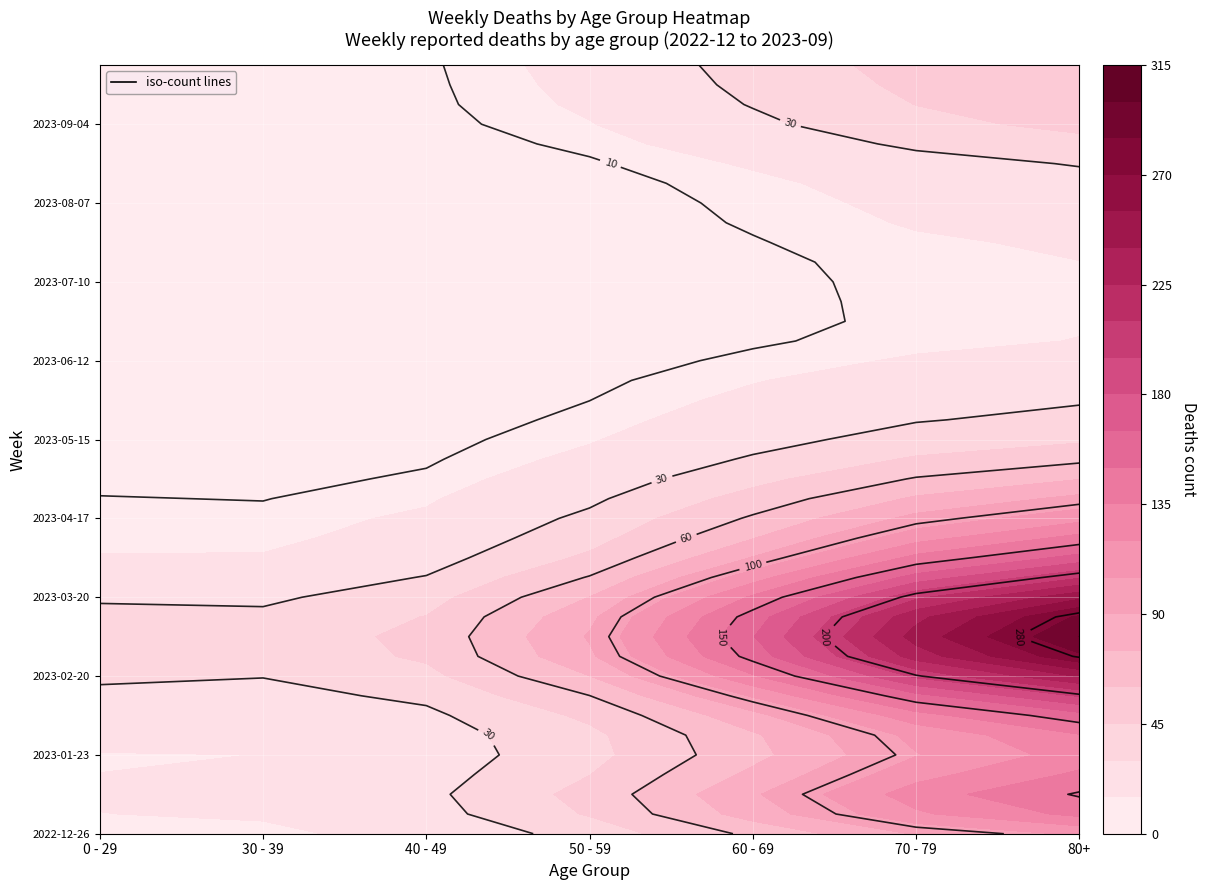

At how many categories does at least one series exceed 97?

3